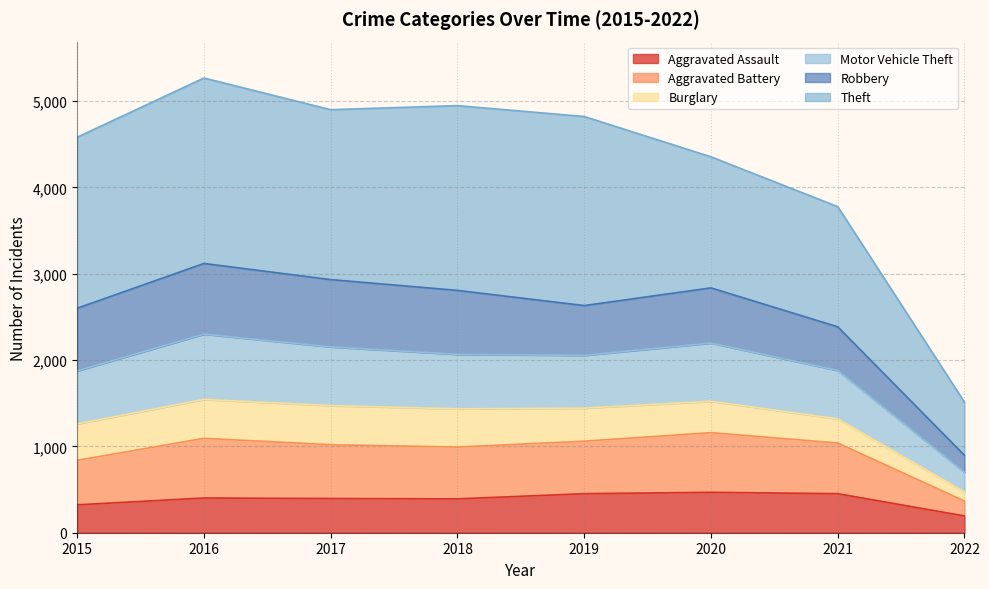

What is the highest value of the Aggravated Assault series?

468